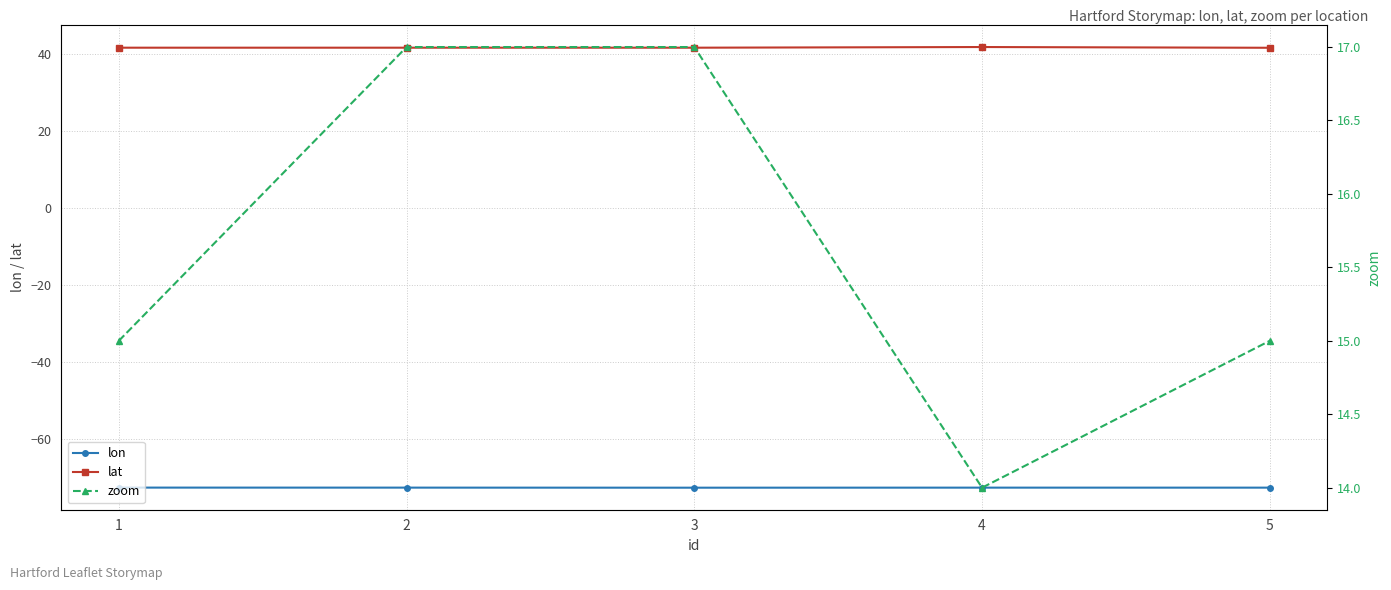

Reading left to right, what are all the values shown in this chart?

lon: -72.7	-72.7	-72.7	-72.7	-72.7
lat: 41.8	41.8	41.8	41.9	41.7
zoom: 15.0	17.0	17.0	14.0	15.0